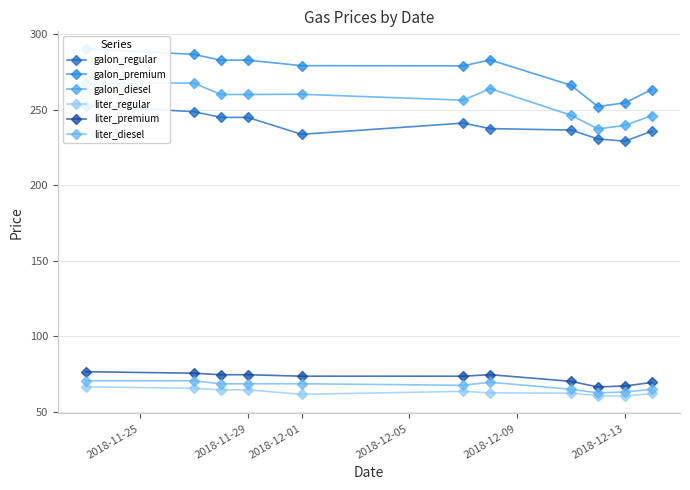

What is the sum of all galon_diesel values?

2805.2